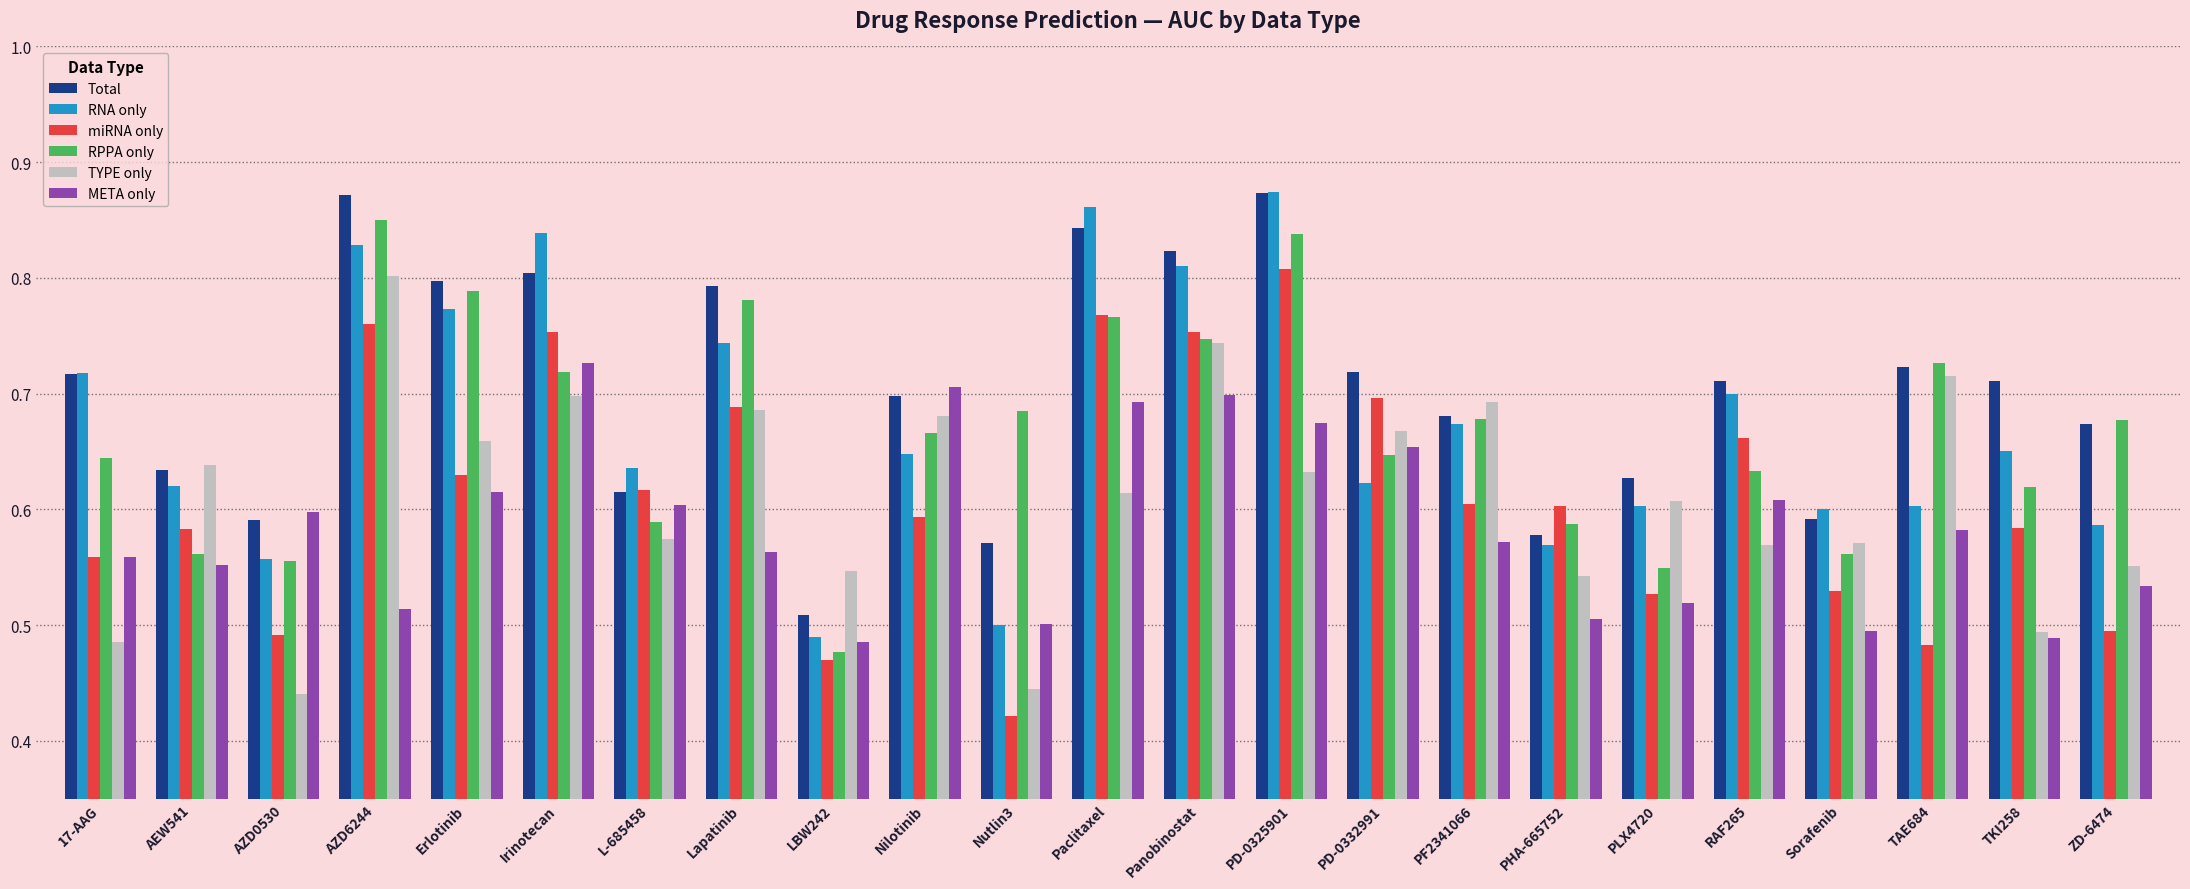

Are the bars horizontal?

No